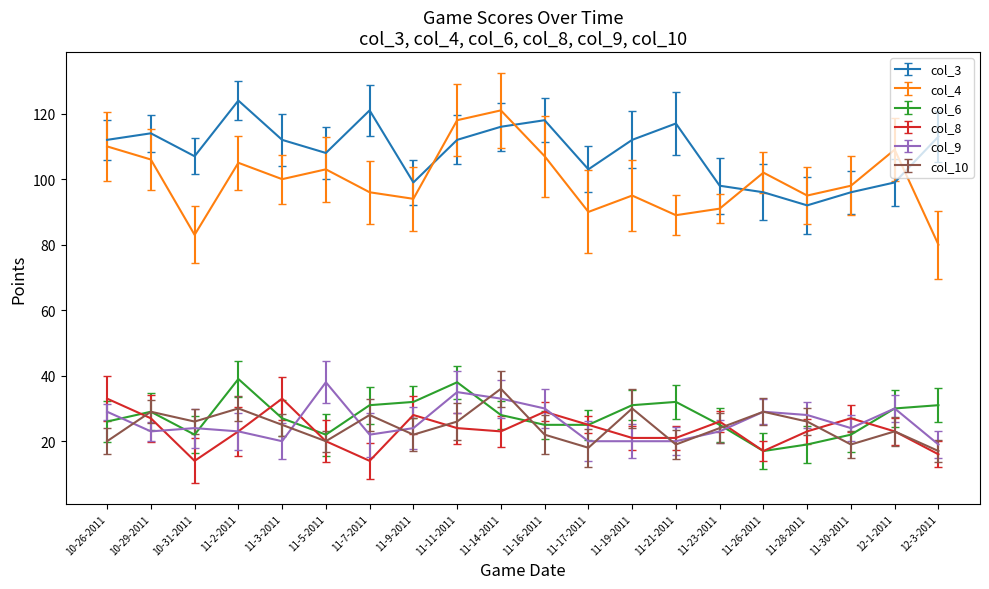

Is it true that col_8 equals 35 at 11-5-2011?

False